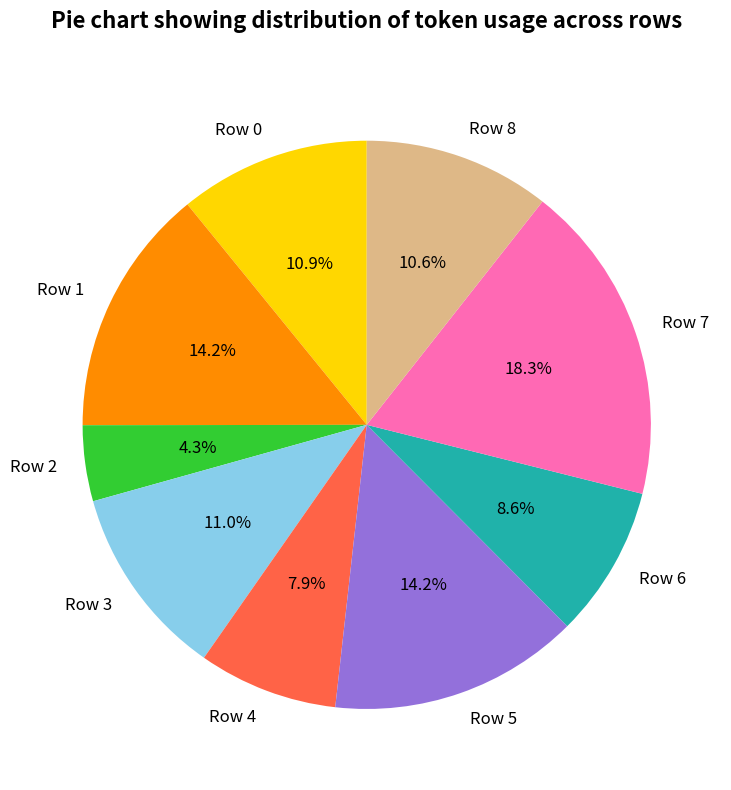

Does Row 6 account for over 50% of the chart?

No